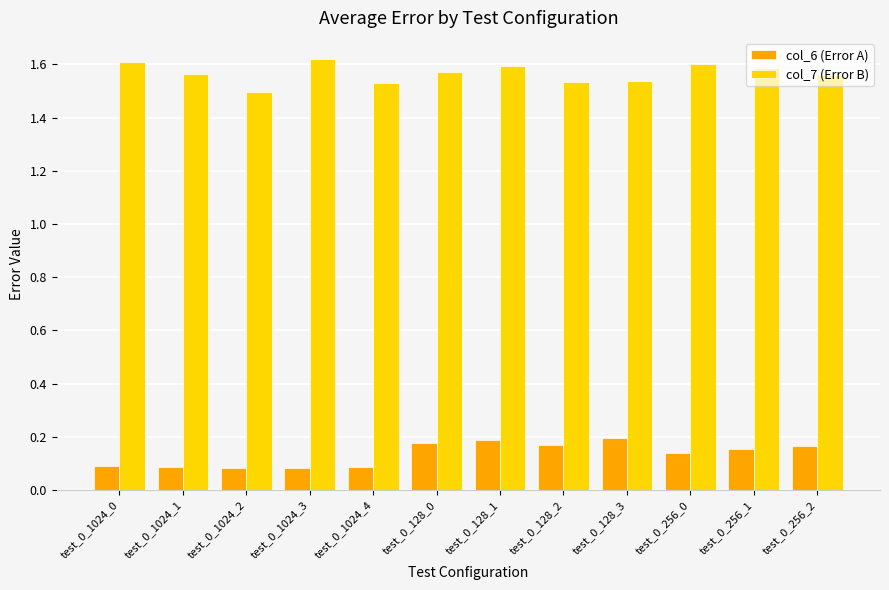

At how many categories does at least one series exceed 1?

12